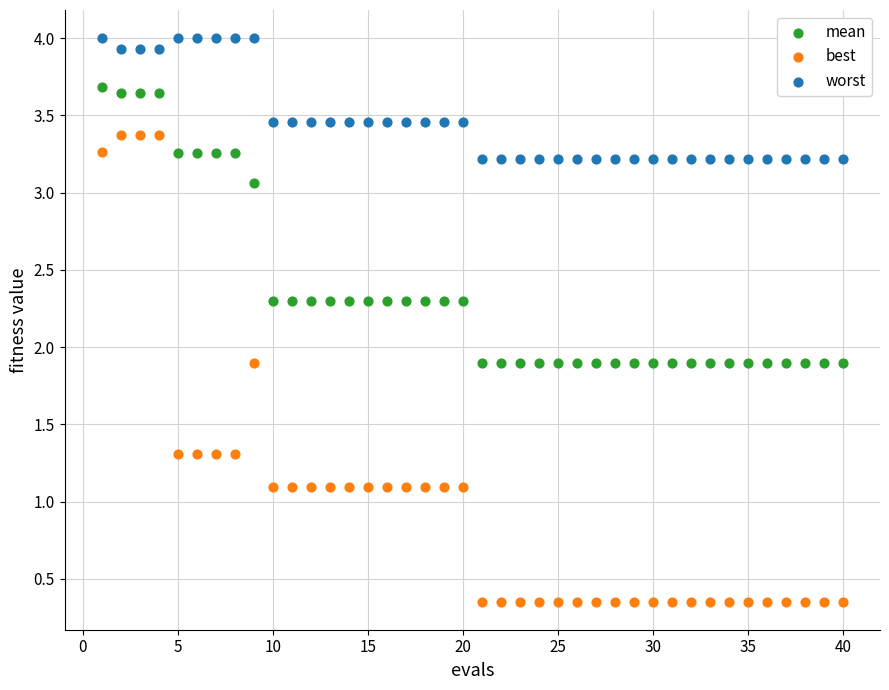

Which series reaches the maximum Y coordinate?

worst